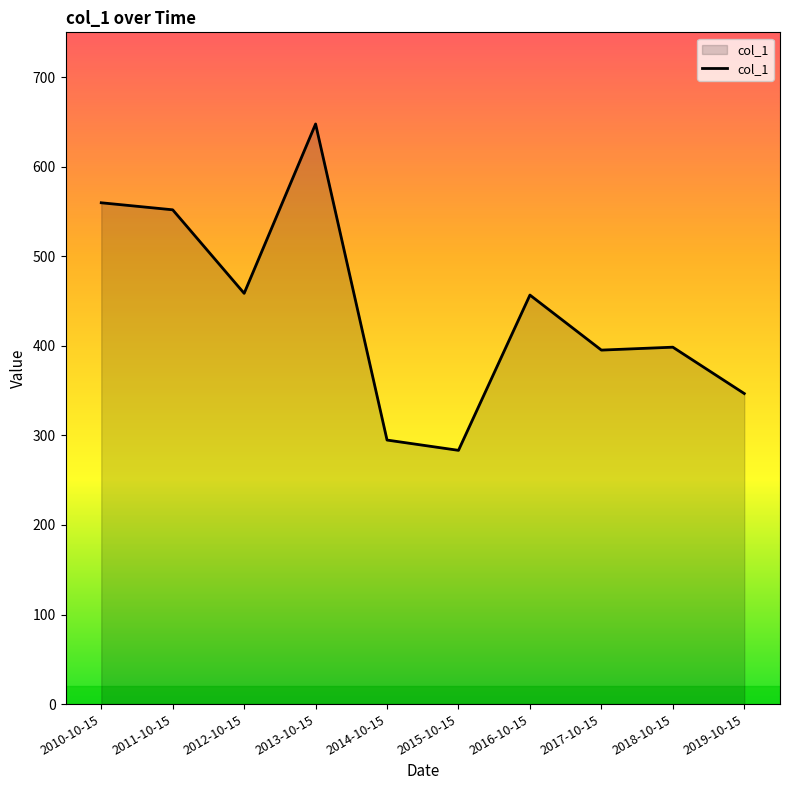

Is it true that the value at 2012-10-15 is 140.8?

False